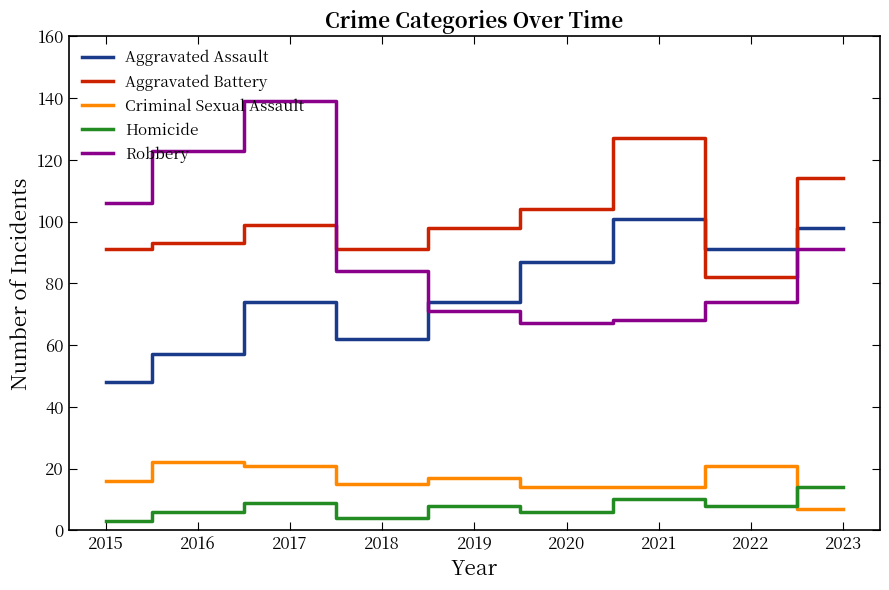

True or false: Homicide has a value of 6 at 2016.

True